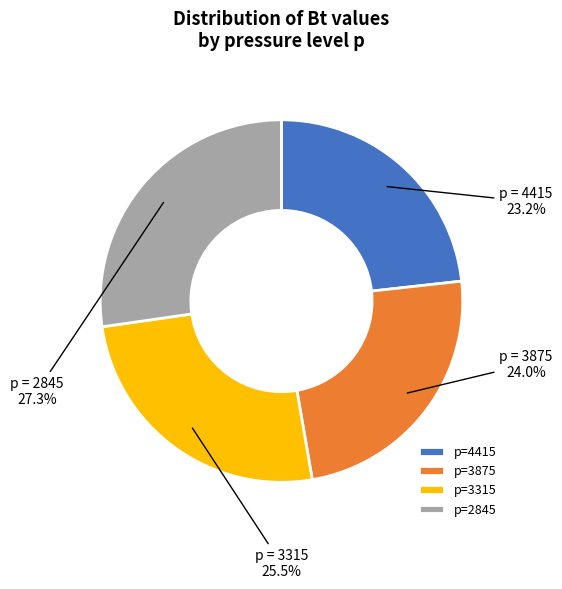

Count the number of slices in the pie.

4